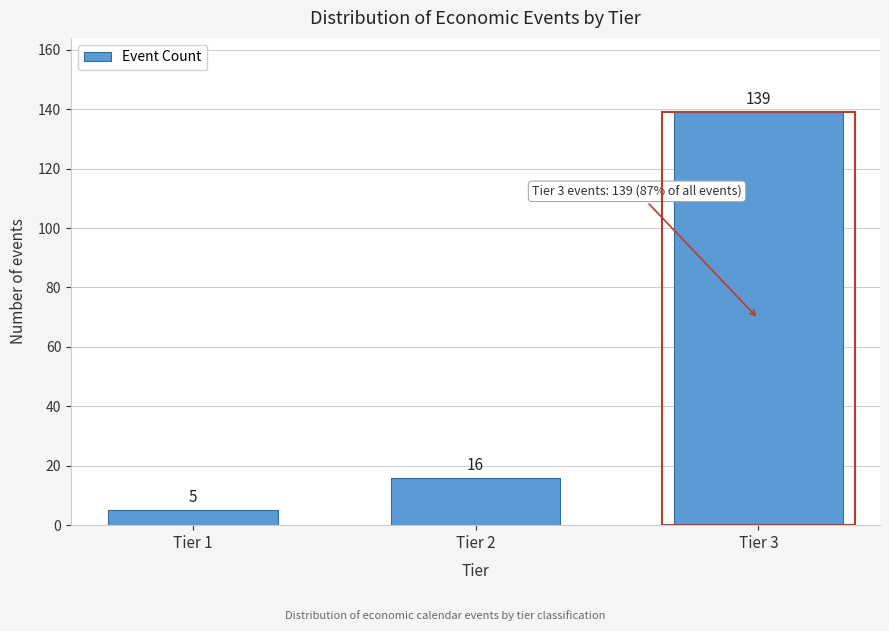

Reading left to right, transcribe all the data shown in this chart.

5	16	139